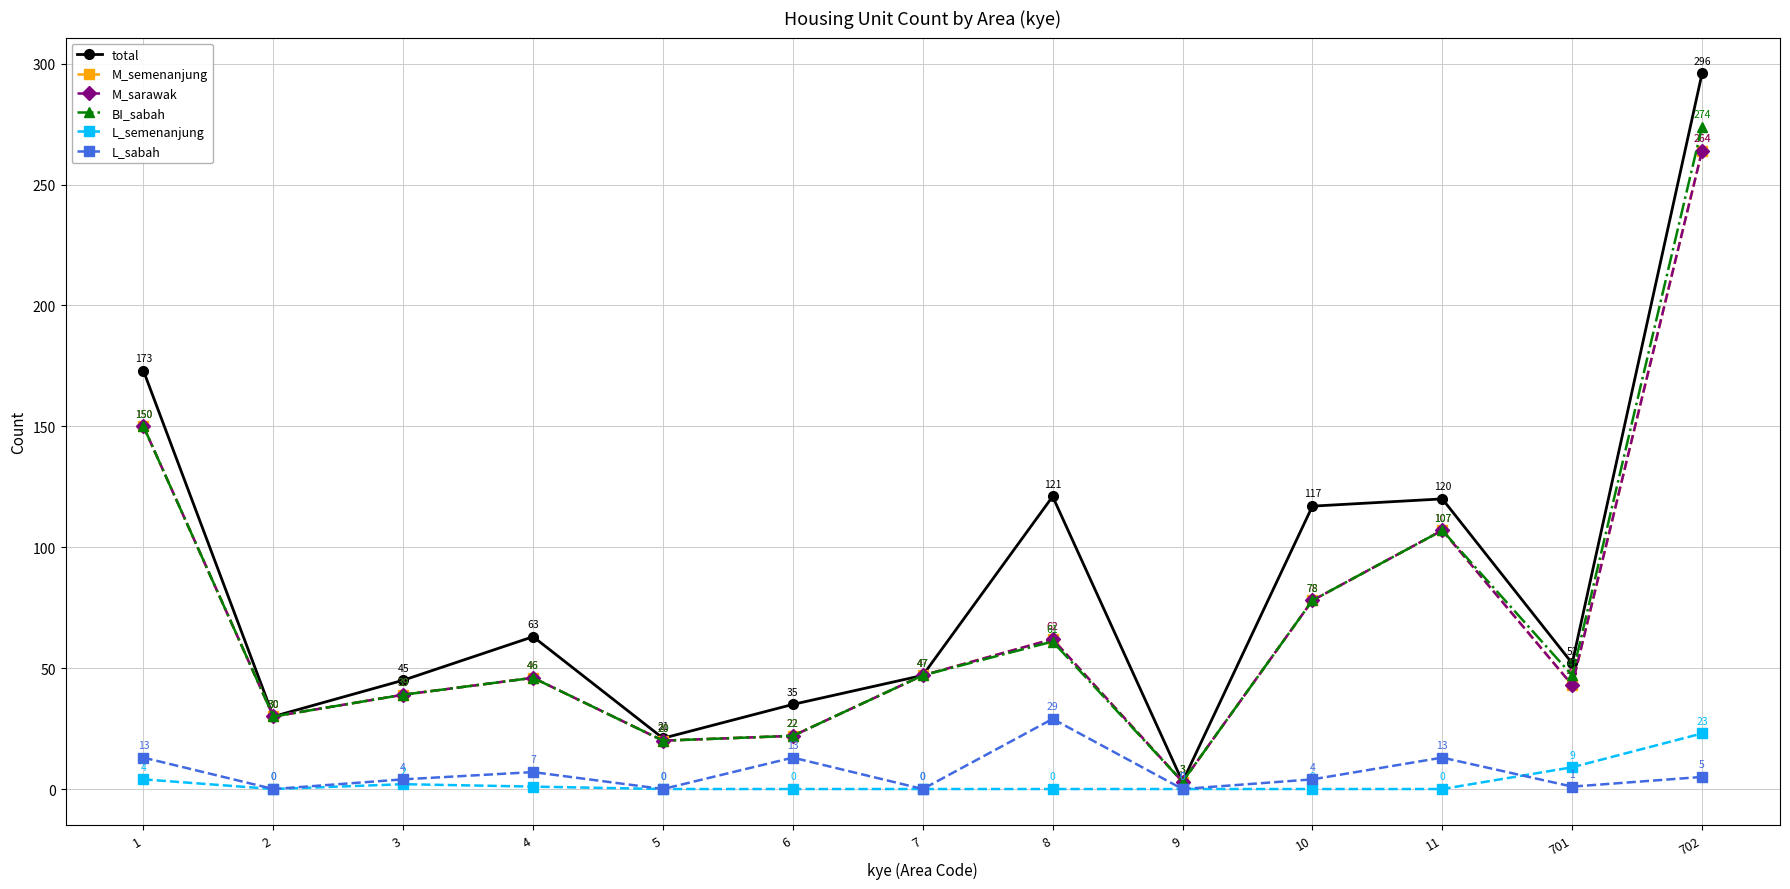

At which category does M_semenanjung reach its first local peak?

4